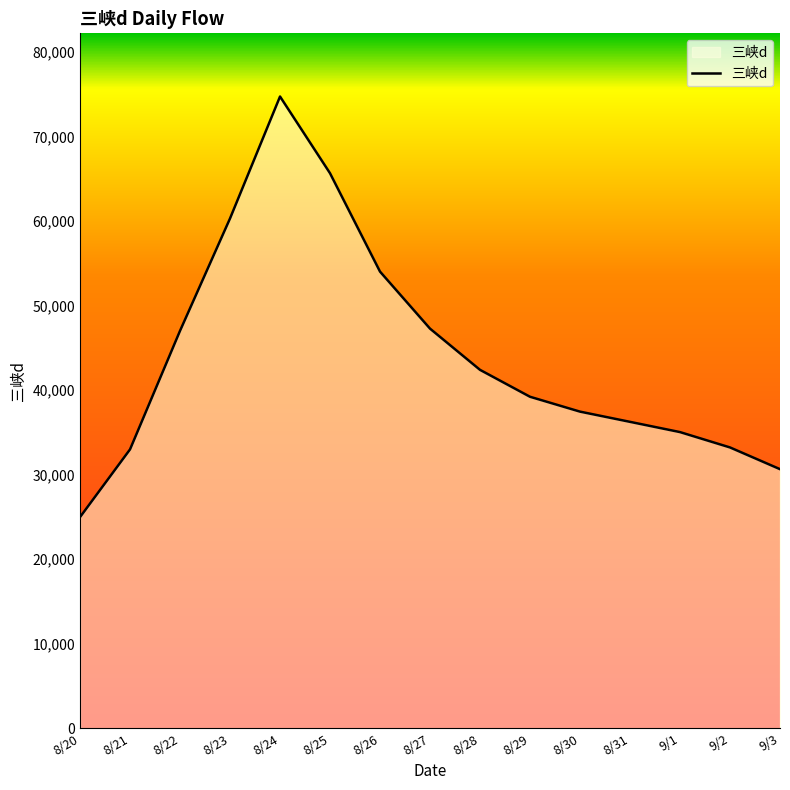

What is the difference between the values at 8/25 and 8/27?

18369.6